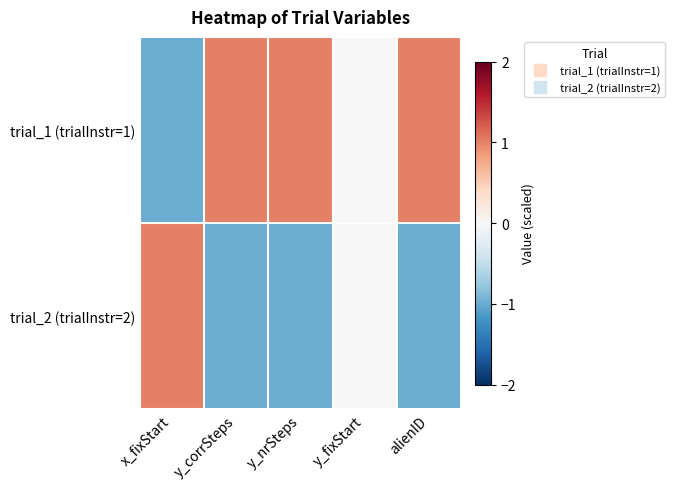

Reading left to right, what are all the values shown in this chart?

trial_1 (trialInstr=1): x_fixStart=-1	y_corrSteps=1	y_nrSteps=1	y_fixStart=0	alienID=1
trial_2 (trialInstr=2): x_fixStart=1	y_corrSteps=-1	y_nrSteps=-1	y_fixStart=0	alienID=-1